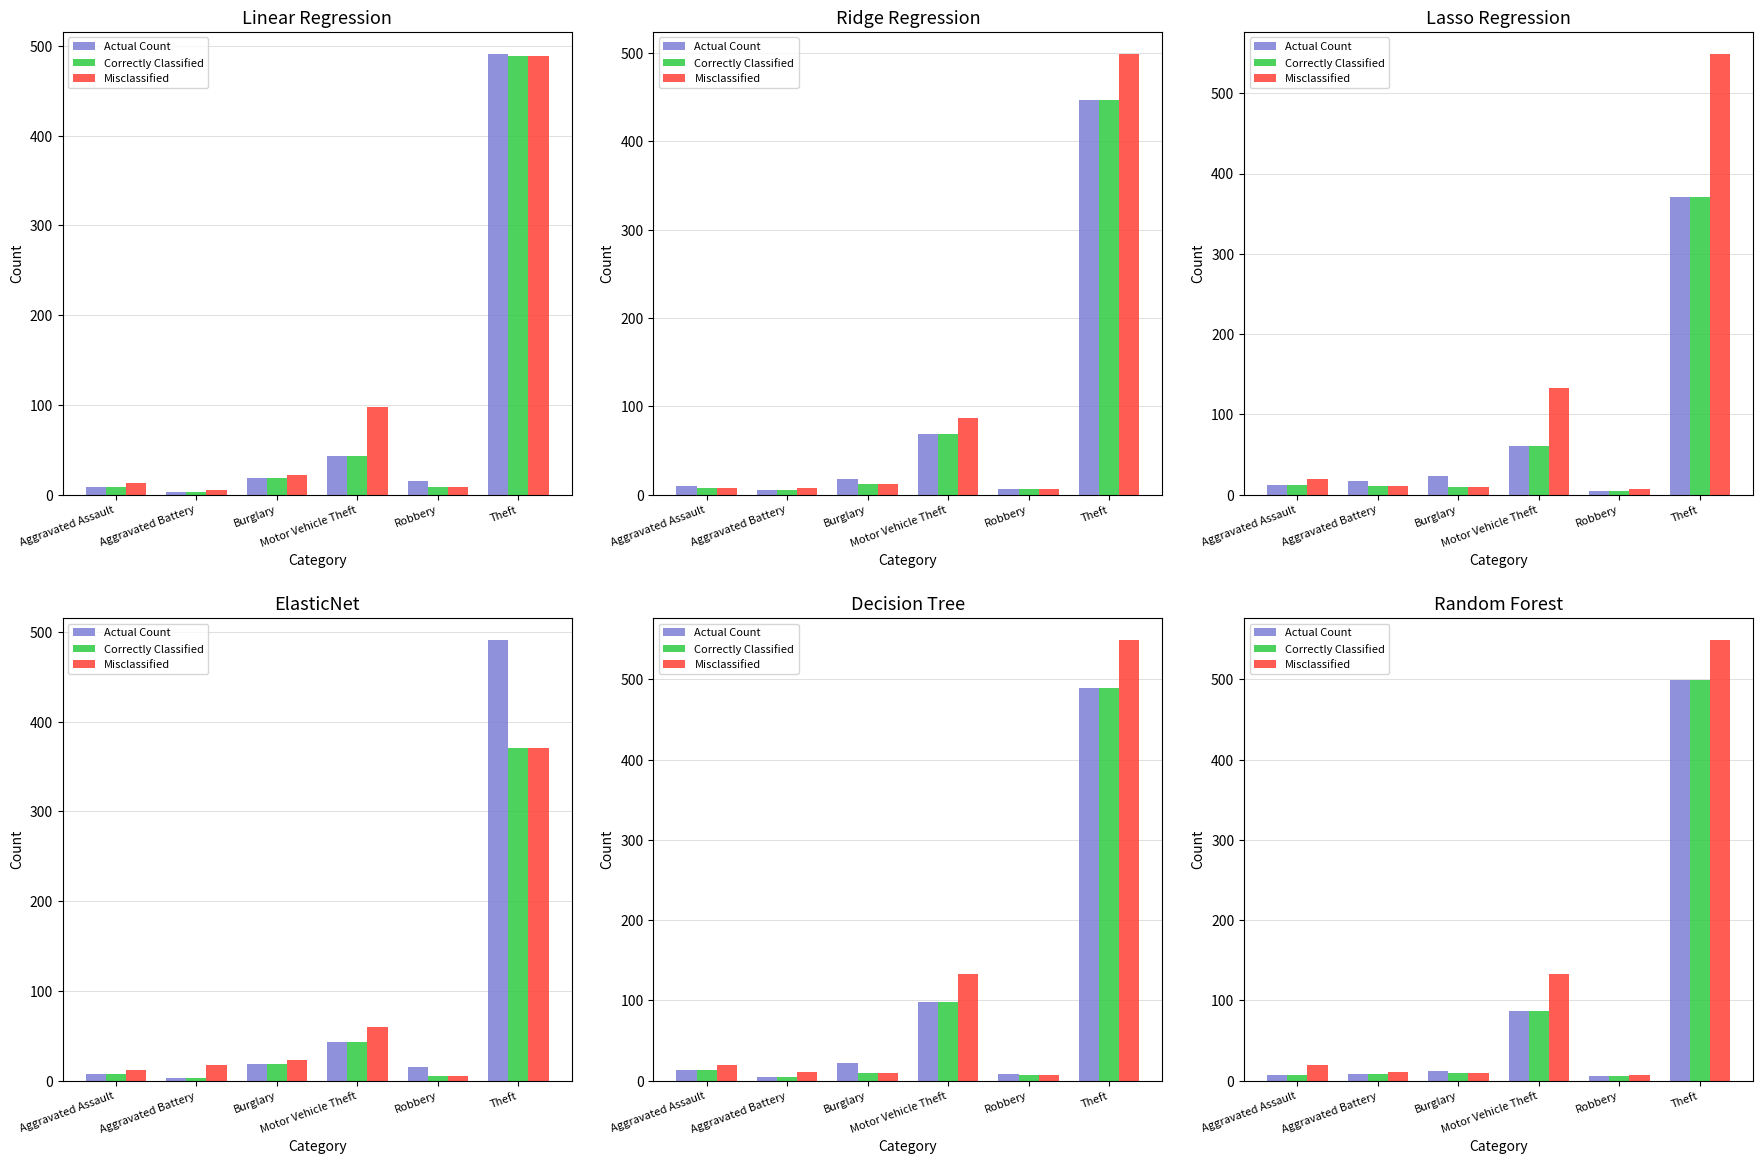

Rank the series by their maximum value, from lowest to highest.

Actual Count, Correctly Classified, Misclassified